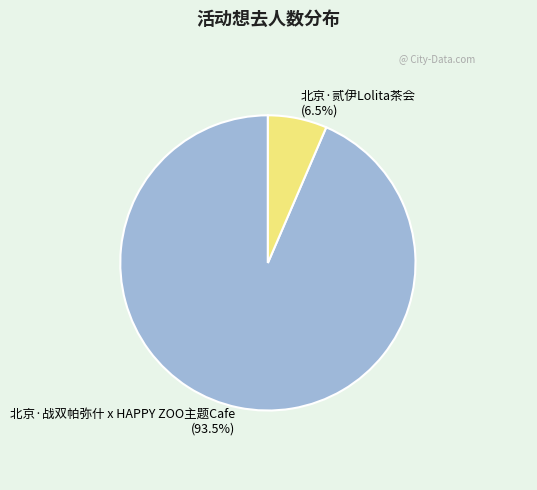

To the nearest percent, what is the combined percentage of 北京·战双帕弥什 x HAPPY ZOO主题Cafe and 北京·贰伊Lolita茶会?

100%